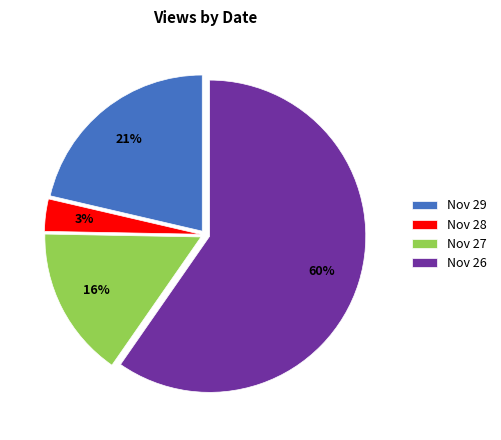

Which category has the biggest portion of the pie?

Nov 26